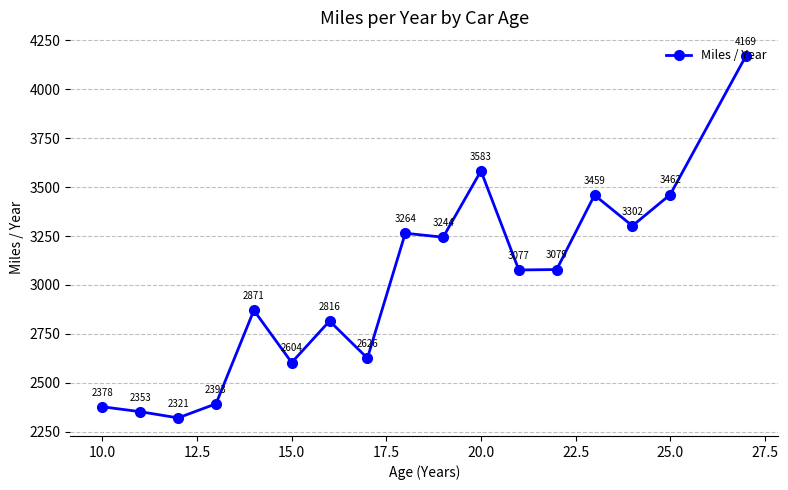

What is the smallest value displayed?

2321.4